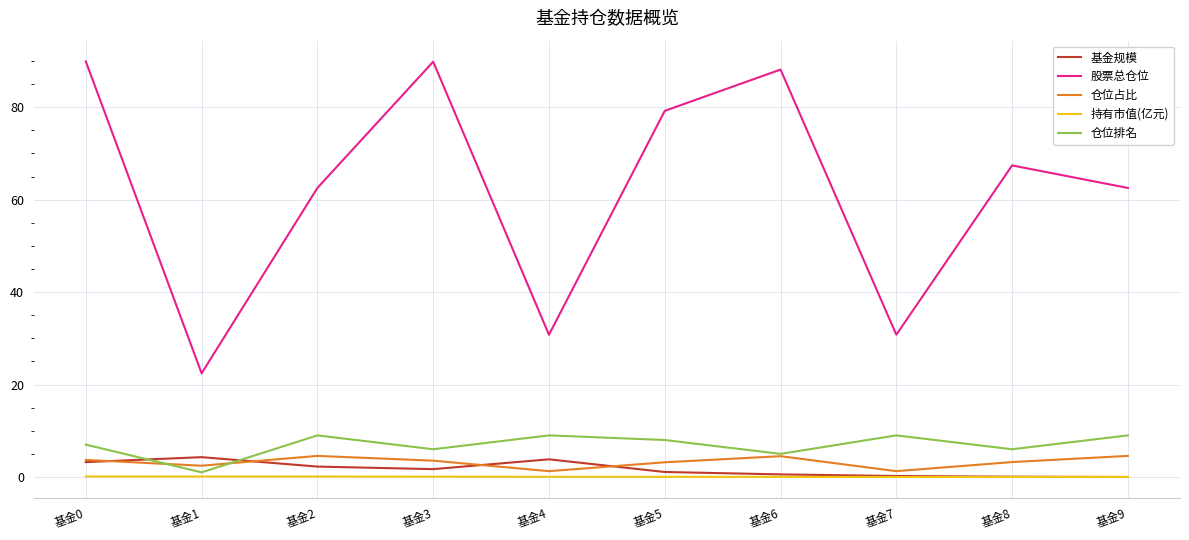

True or false: 股票总仓位 and 仓位排名 intersect in this chart.

False